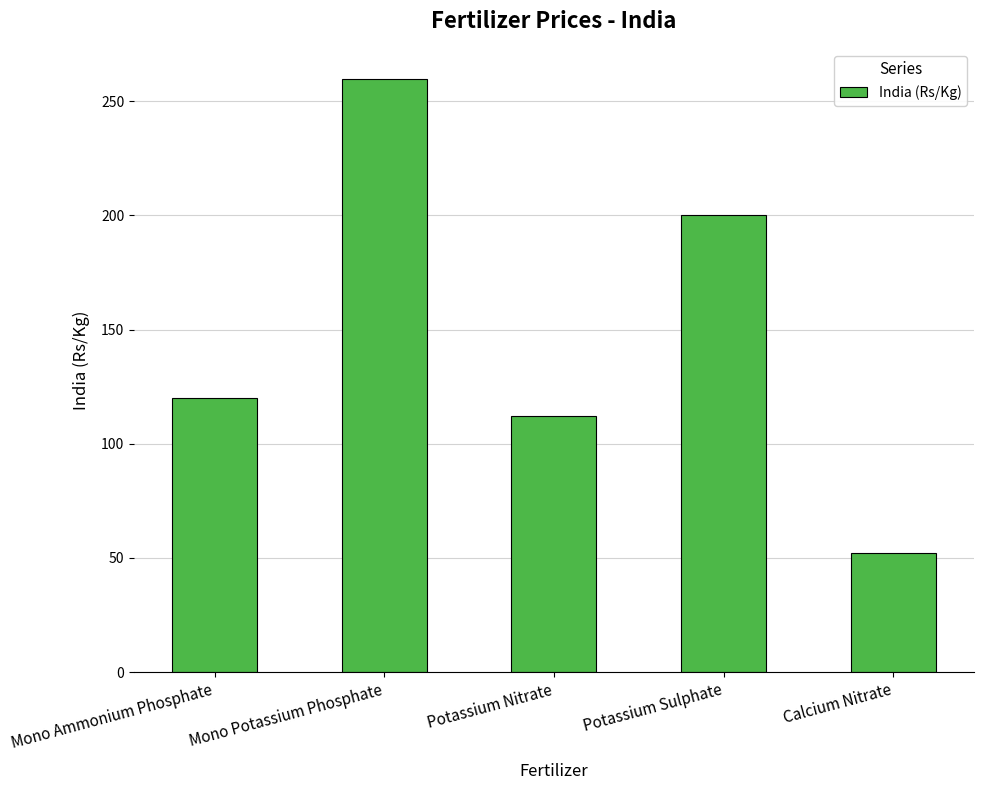

What is the sum of all values?

744